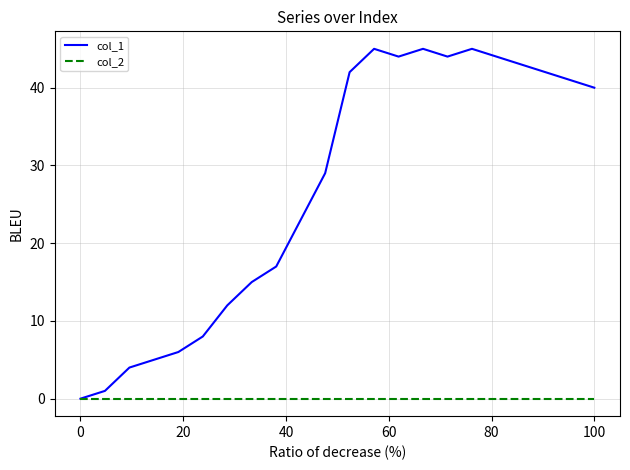

Which series has the widest spread of values?

col_1